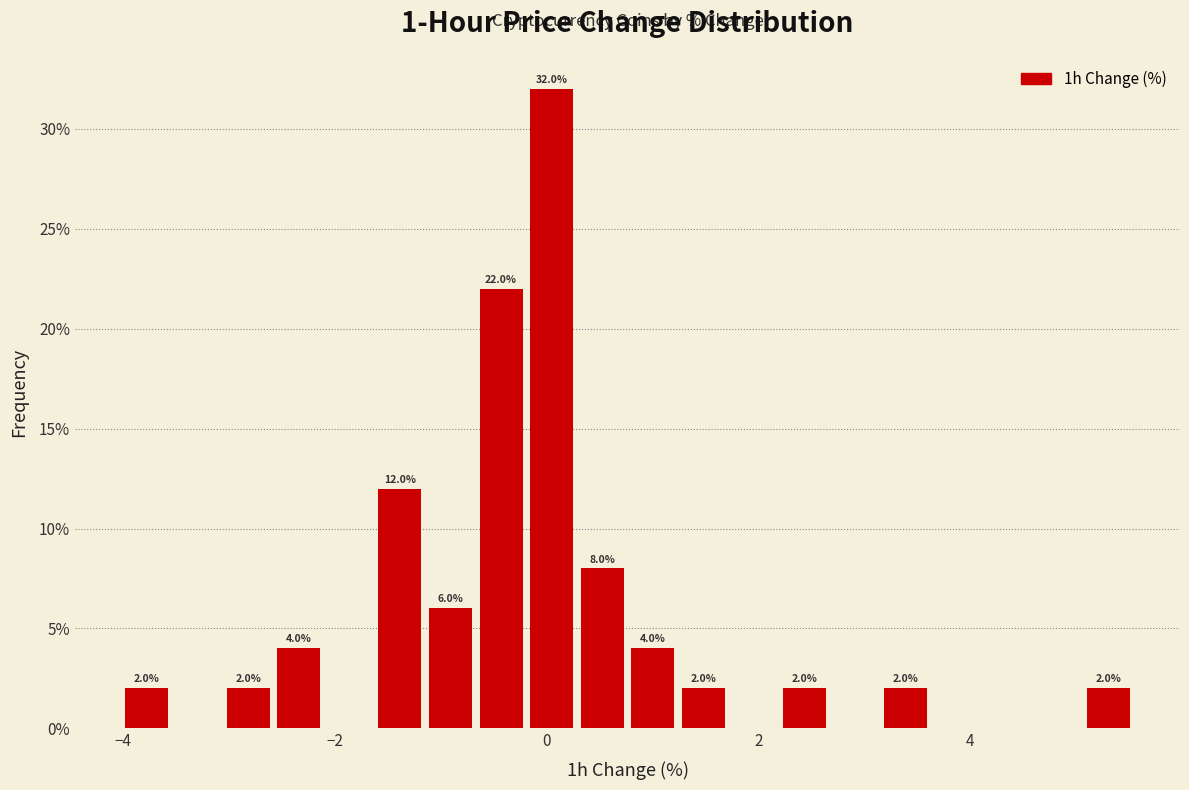

Around what value on the x-axis is the tallest bar? Give the approximate position of its centre, as read against the axis.

0.0